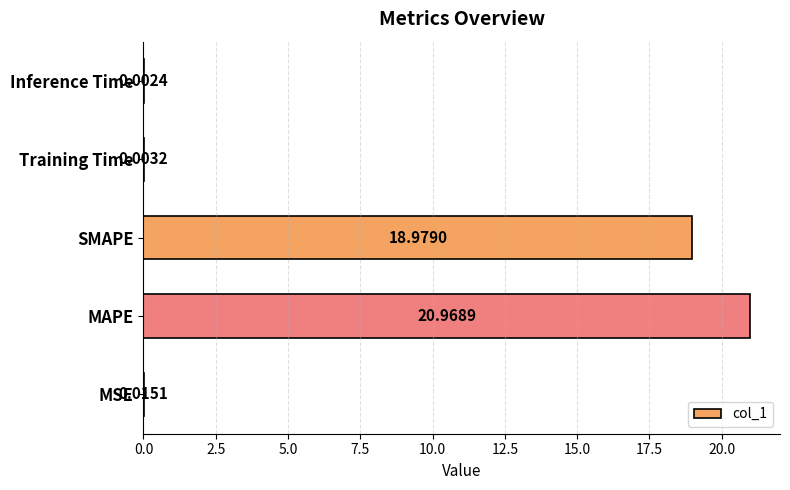

At which label is the value closest to 10?

SMAPE